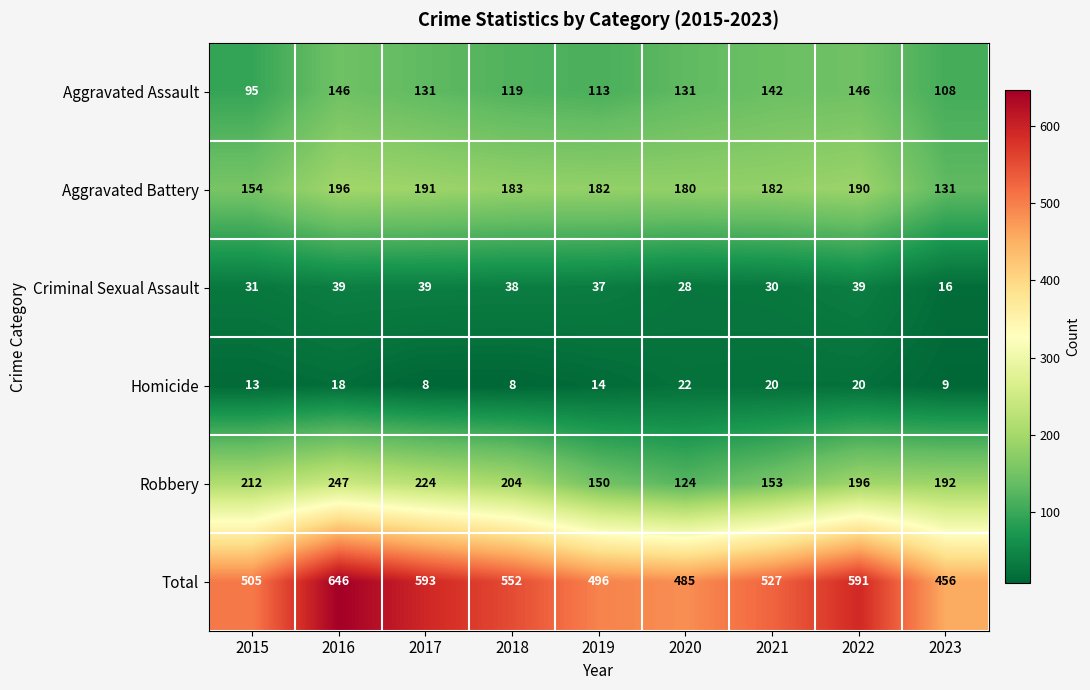

True or false: Robbery has a value of 192 at 2023.

True